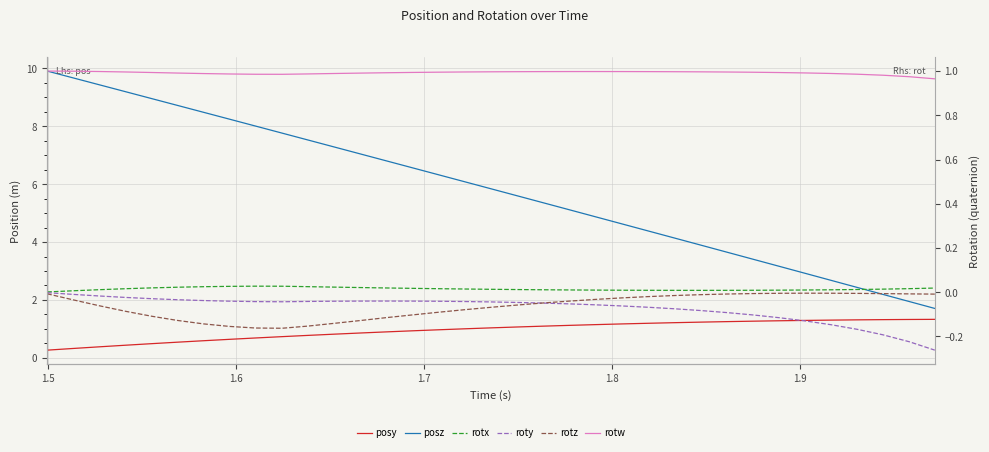

True or false: rotx has more than 2 interior local peaks.

False